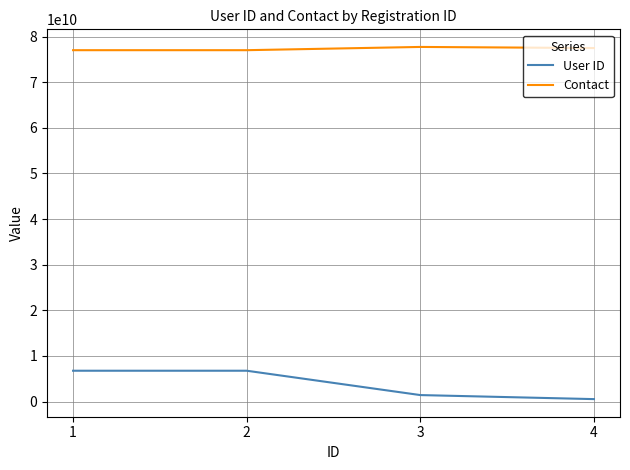

Is it true that Contact equals 134453036746 at 2?

False